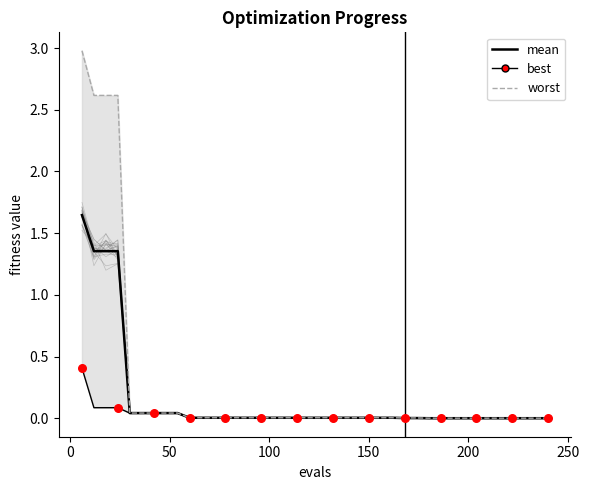

Which series has the largest total across all categories?

worst